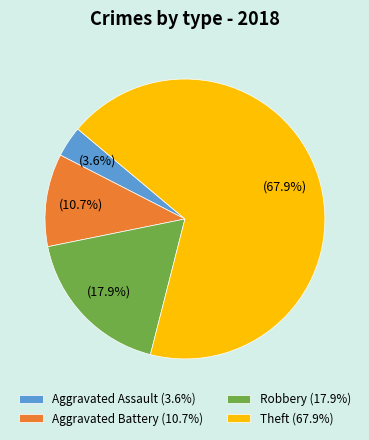

Rank the categories by value from highest to lowest.

Theft, Robbery, Aggravated Battery, Aggravated Assault